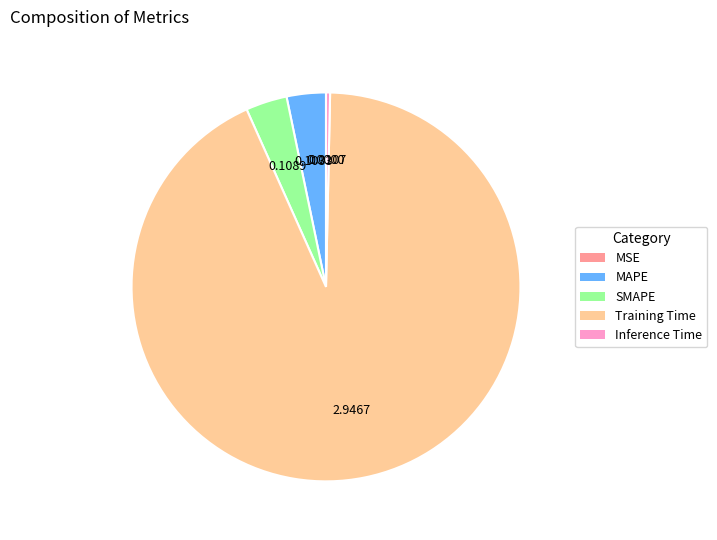

Is there any slice that represents more than half of the pie?

Yes